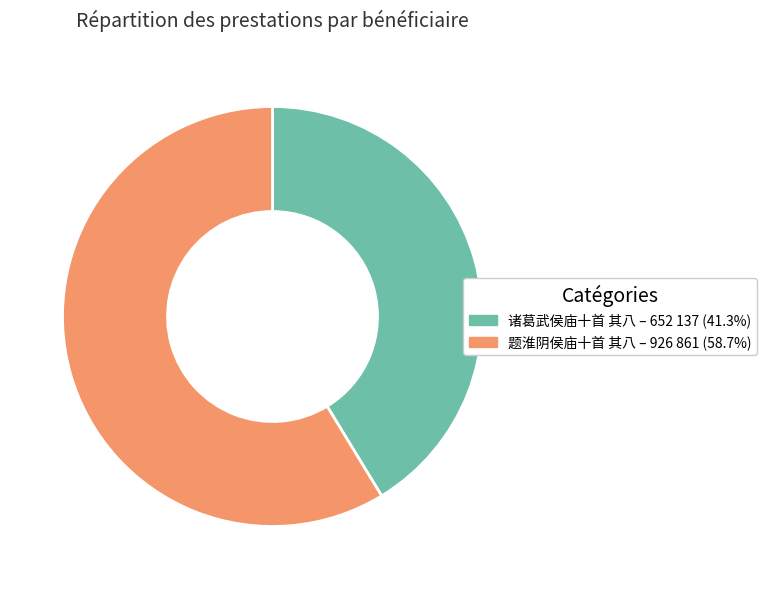

Which category has the biggest portion of the pie?

题淮阴侯庙十首 其八